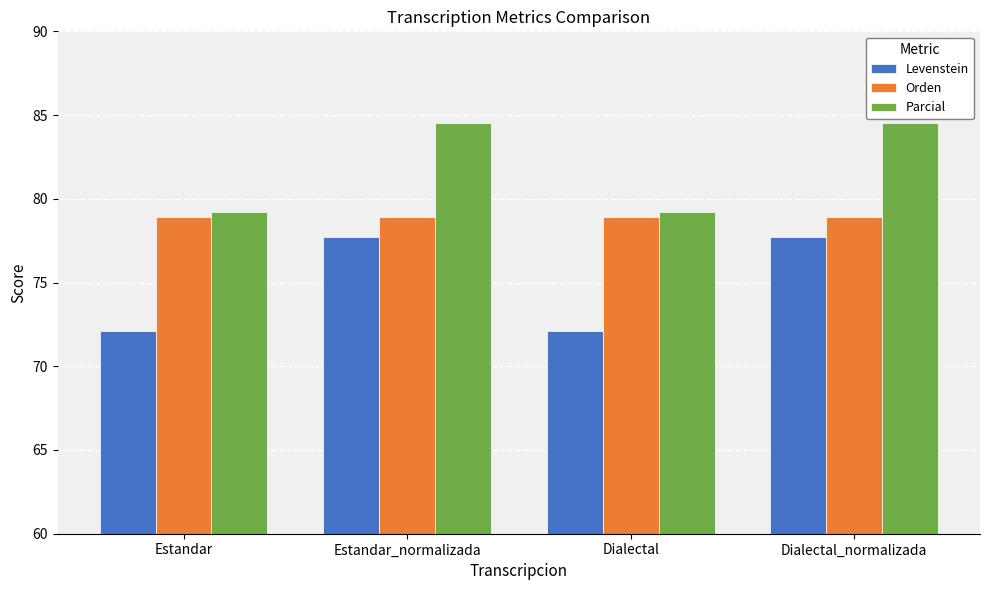

At how many categories does at least one series exceed 73?

4